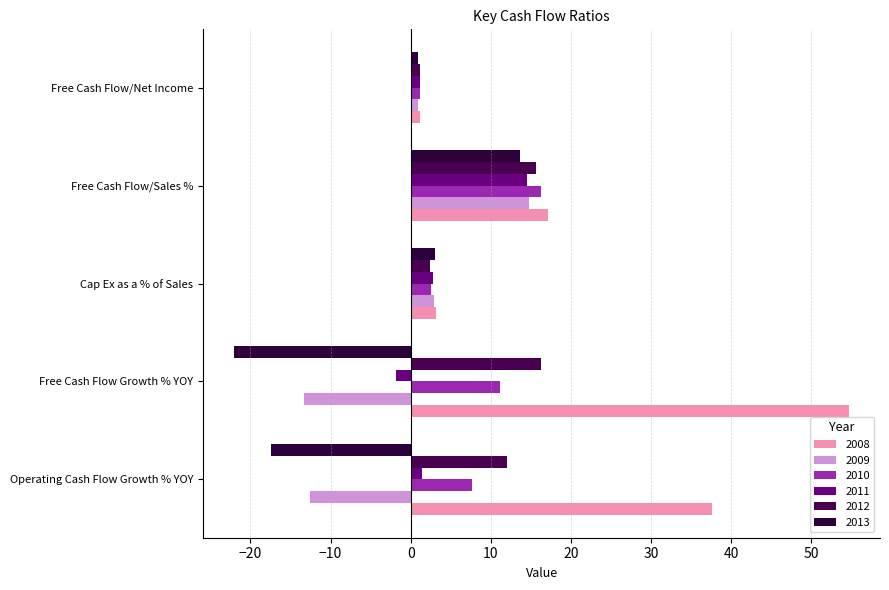

Where is 2011 nearest to the value 6?

Cap Ex as a % of Sales